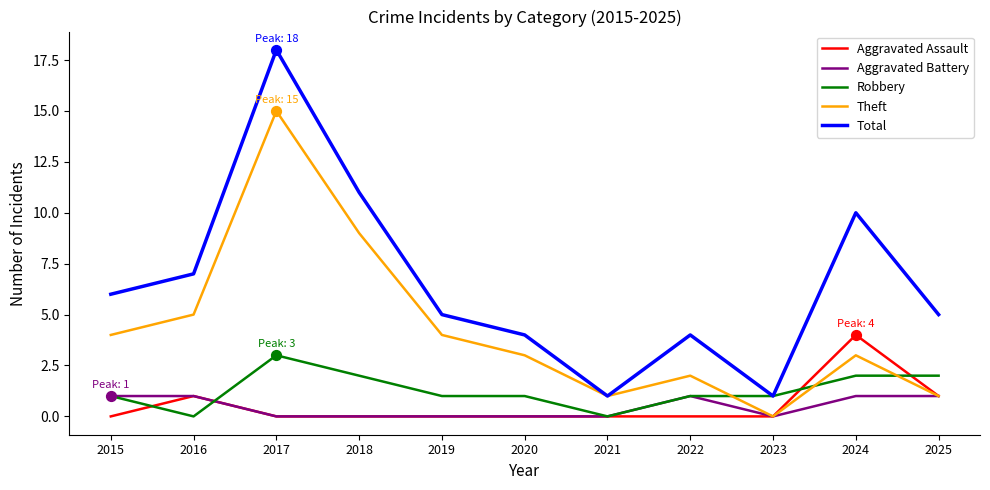

What is the total value across all series at 2021?

2